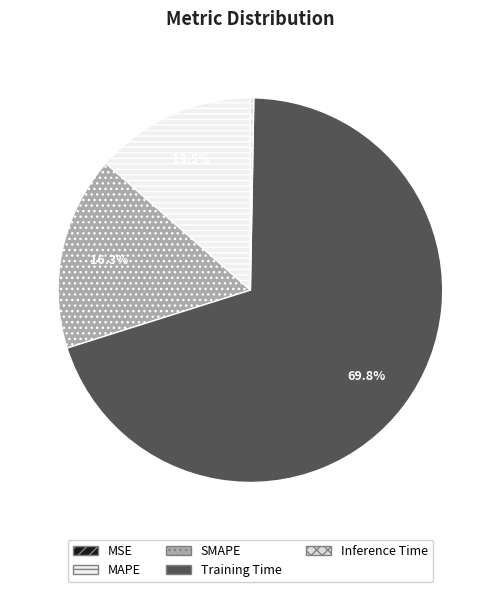

How many segments does this pie chart have?

5